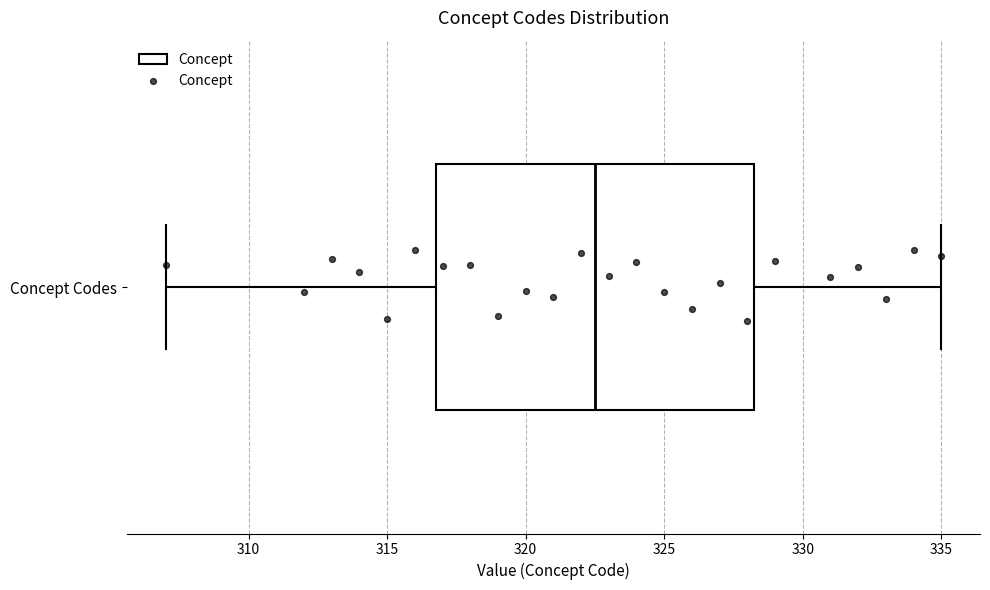

Read this box plot against the x-axis: the position of the median line, the range covered by the box, and the ends of both whiskers. The values are not printed on the chart, so give them approximately, as read against the axis.

median 322.5, box 317.0 to 328.5, whiskers 307.0 to 335.0